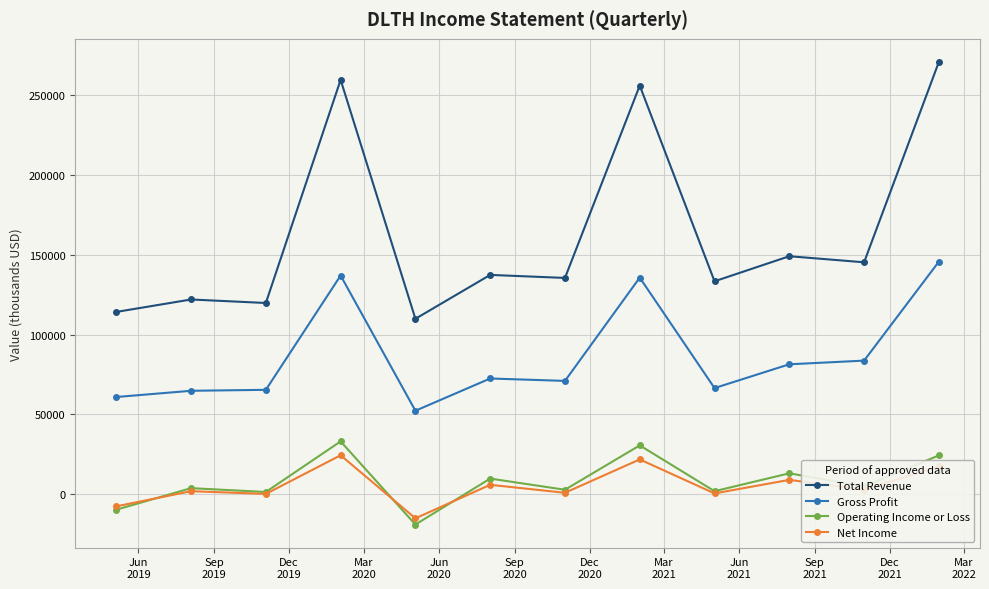

True or false: Gross Profit and Net Income cross at least once.

False